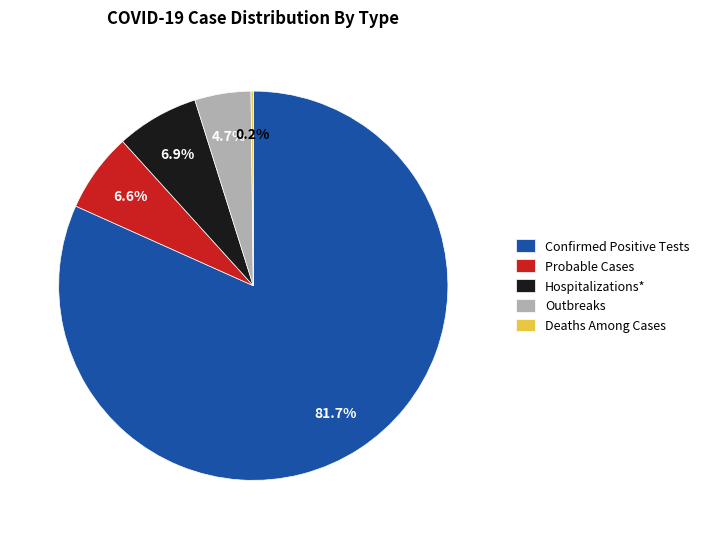

Does Confirmed Positive Tests account for over 50% of the chart?

Yes